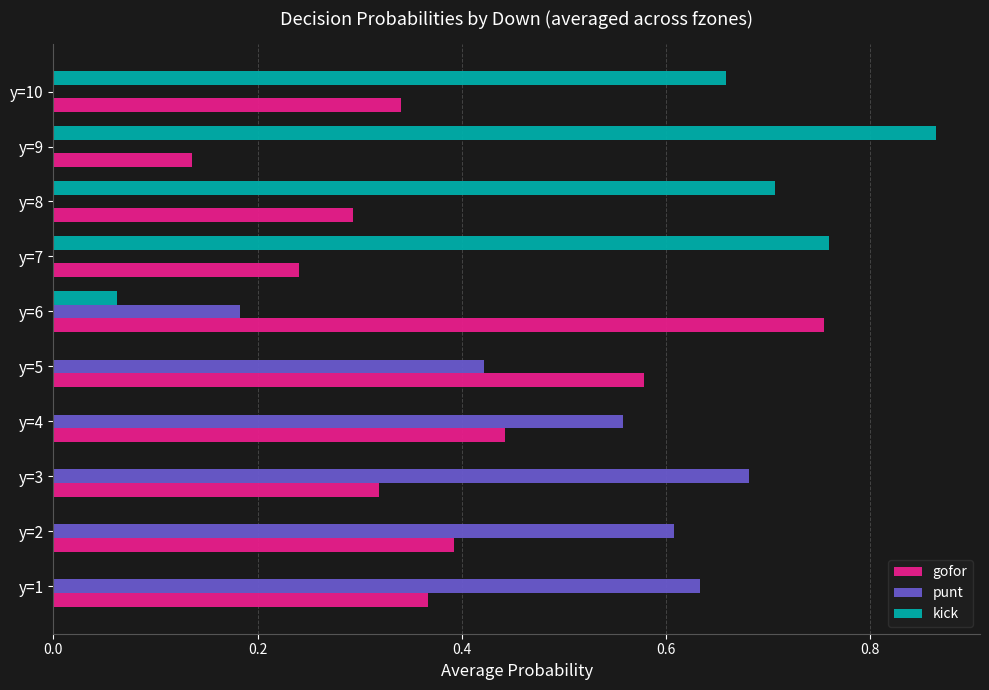

Which series has the largest total across all categories?

gofor